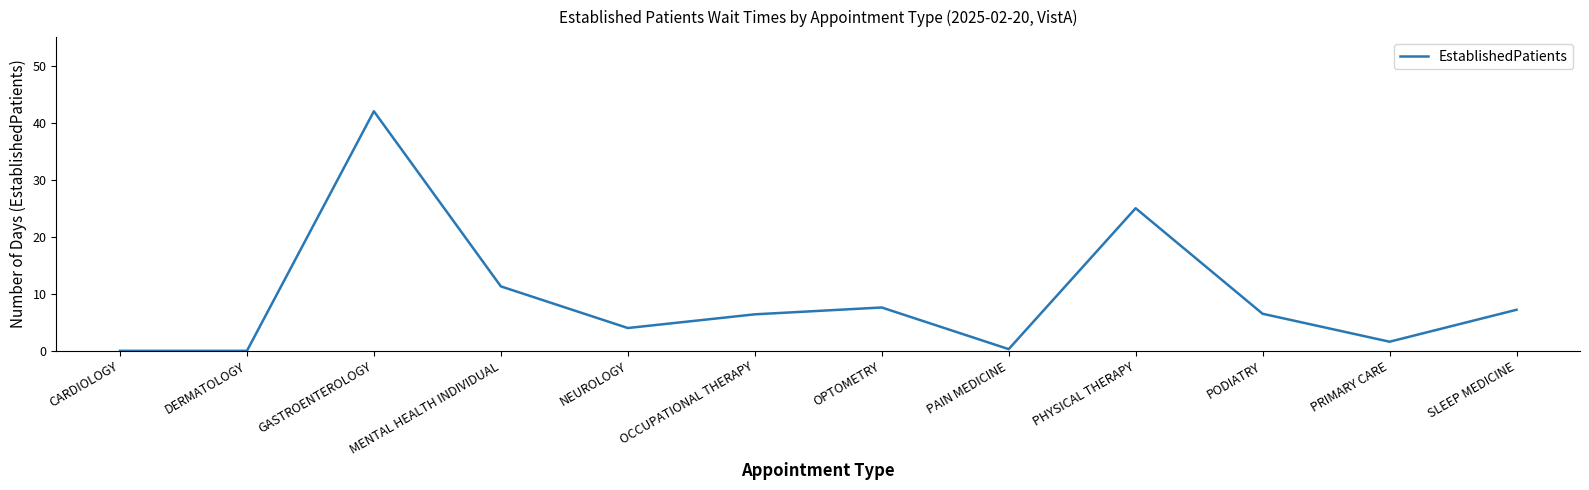

What position from the left is GASTROENTEROLOGY?

3